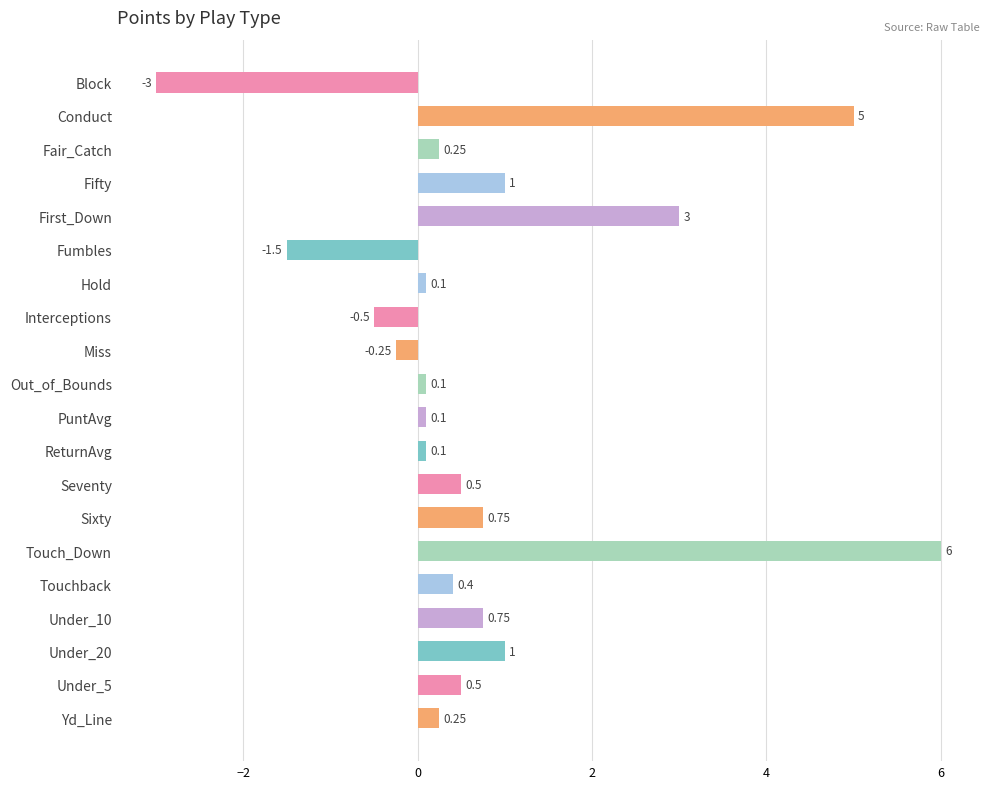

Which has a higher value, Fifty or Under_10?

Fifty